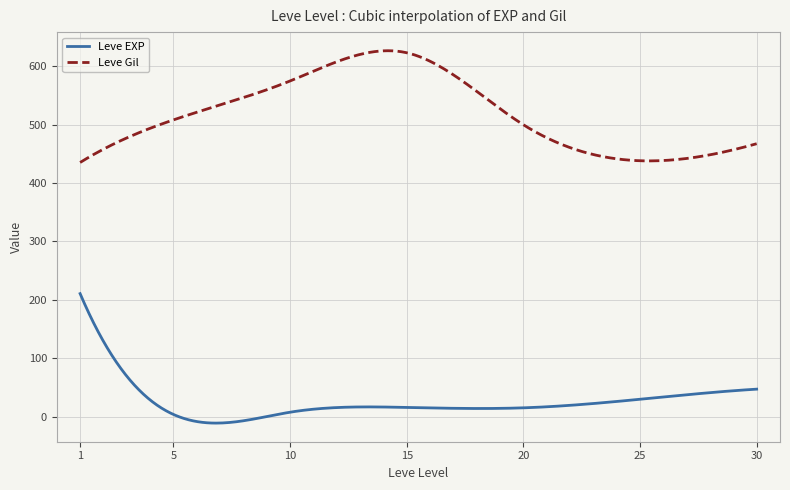

What is the highest value of the Leve Gil series?

626.8